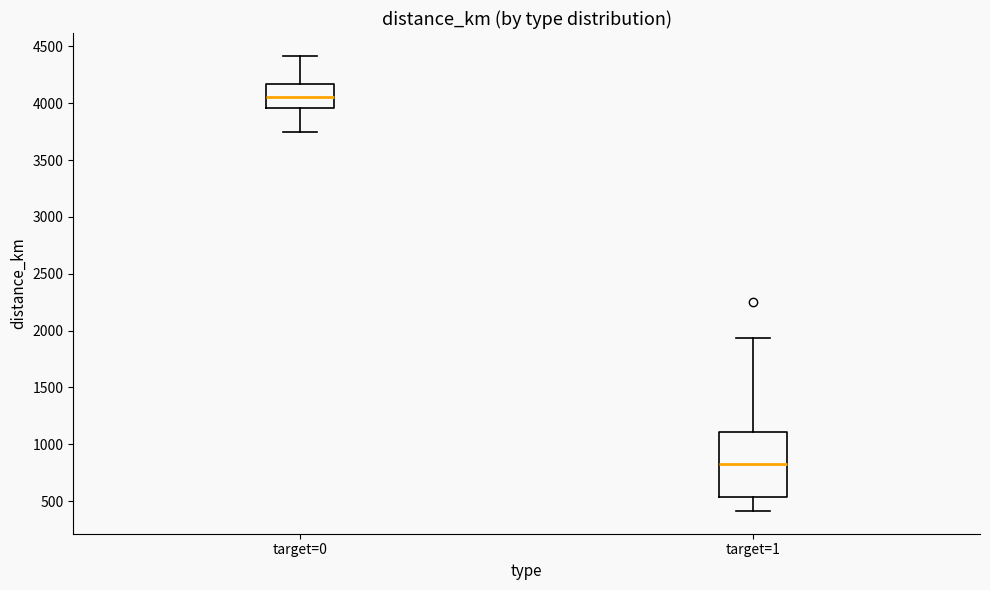

Which box's median line is the highest?

target=0